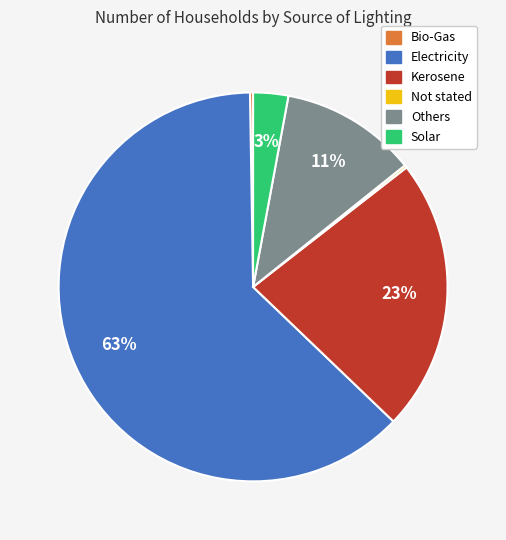

To the nearest percent, what percentage of the pie is Electricity?

63%